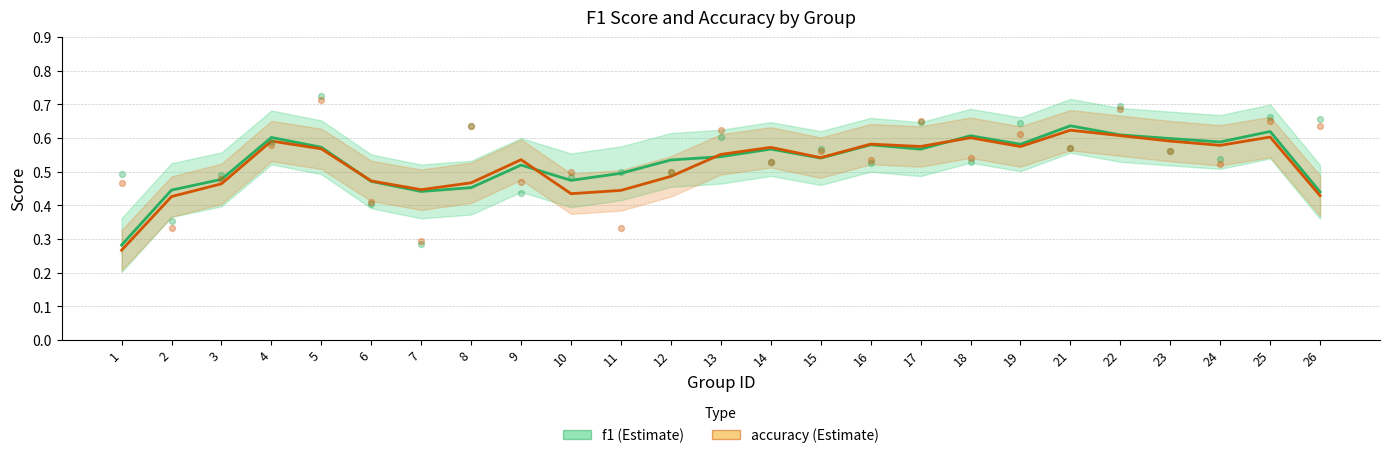

At how many categories does at least one series exceed 0?

25